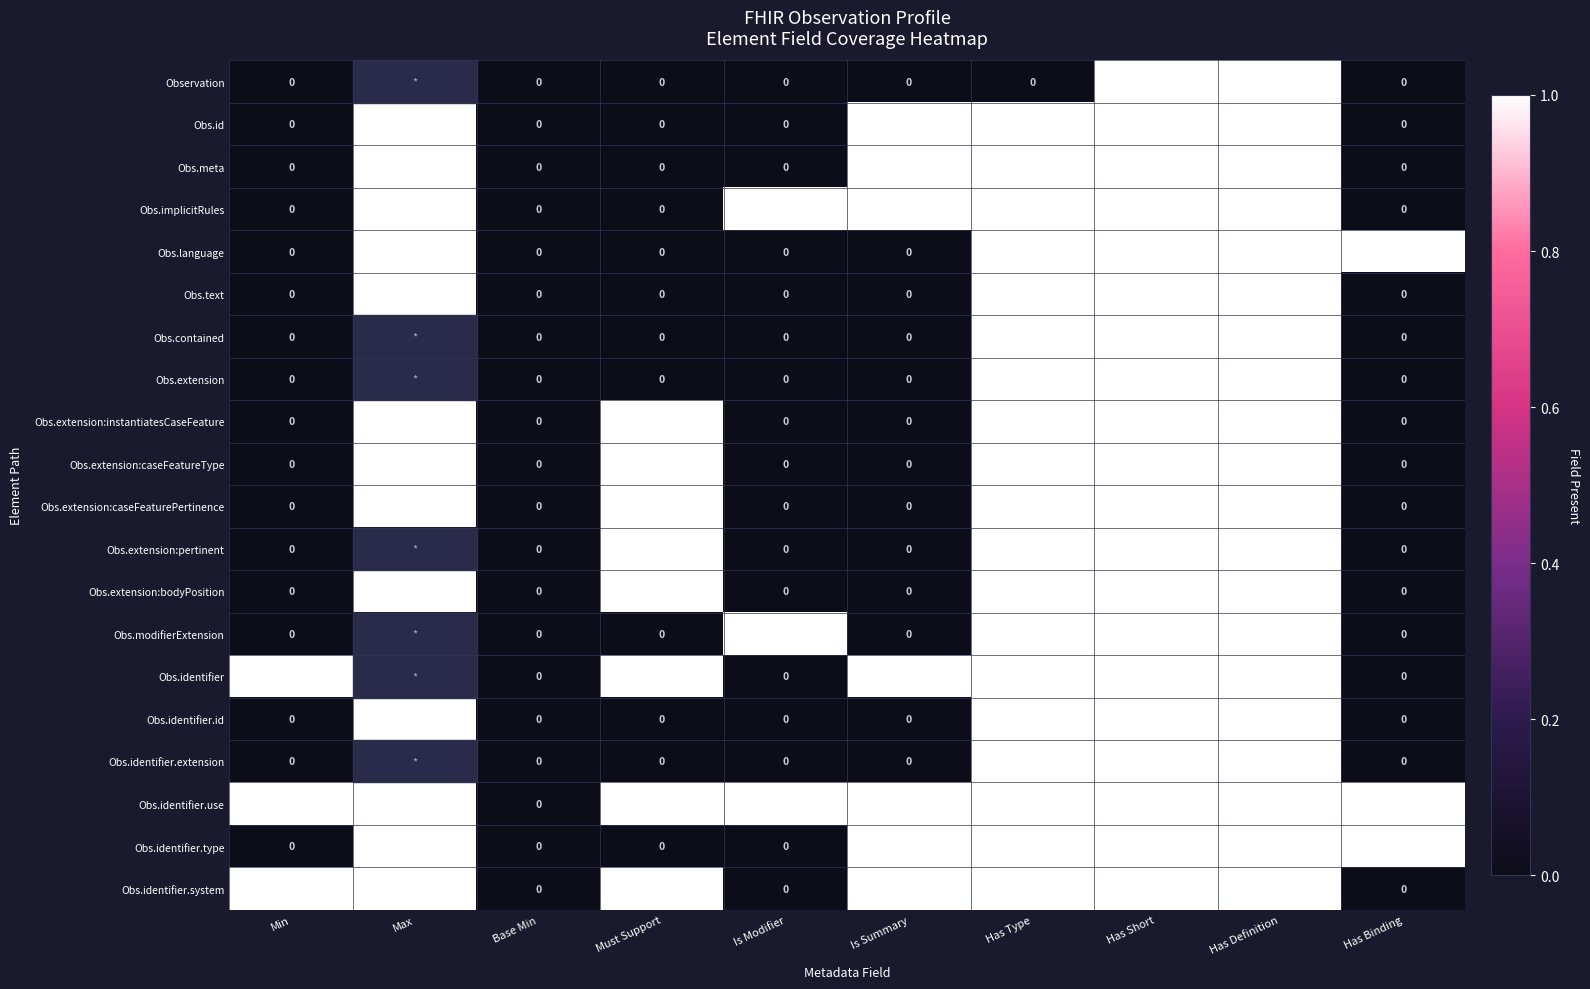

Is it true that Obs.extension equals 1 at Has Definition?

True